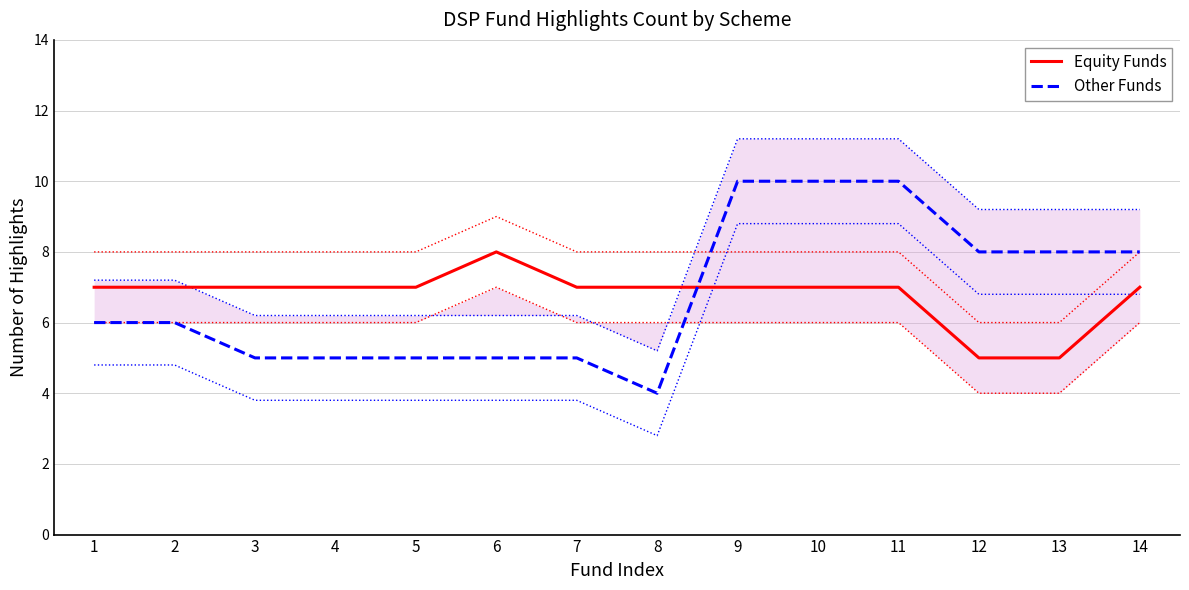

What are all the series names shown in the legend?

Equity Funds, Other Funds